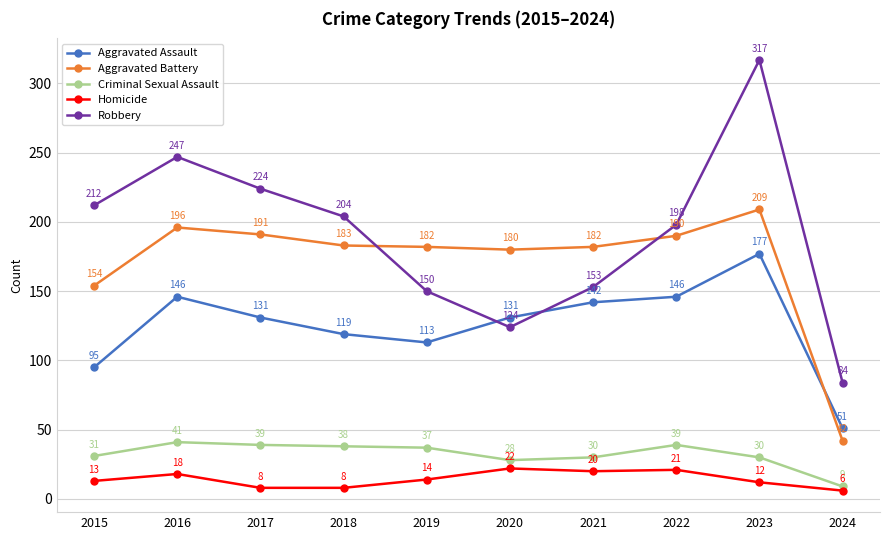

At 2021, list the series in order from smallest to largest.

Homicide, Criminal Sexual Assault, Aggravated Assault, Robbery, Aggravated Battery